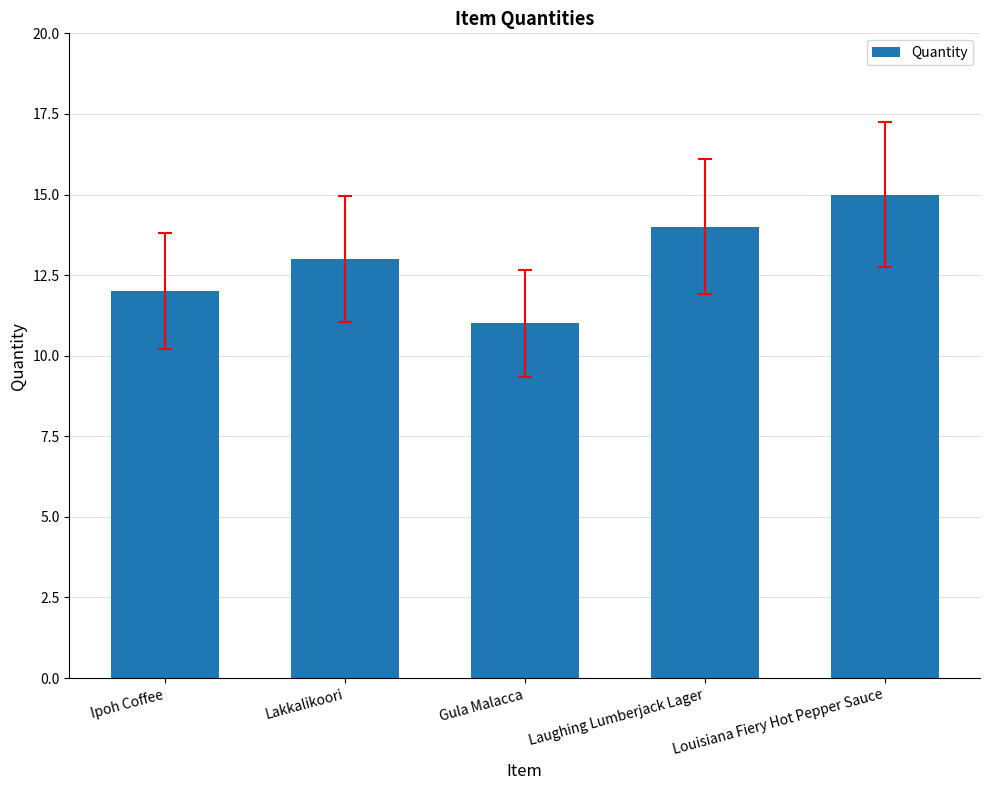

What is the average value?

13